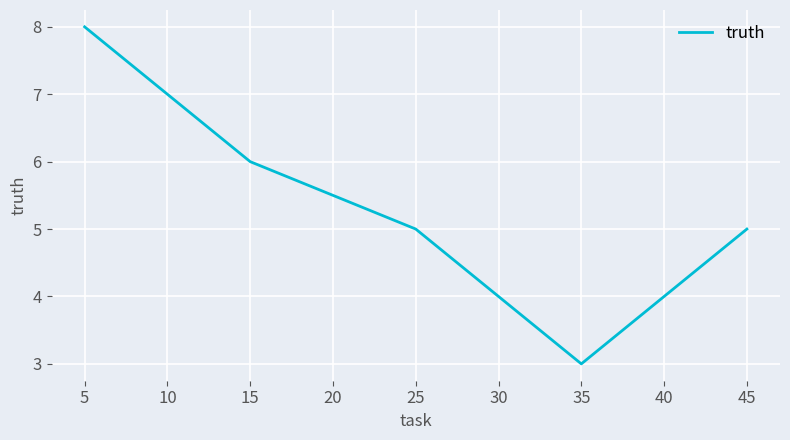

Is it true that the value at 35 is 3?

True